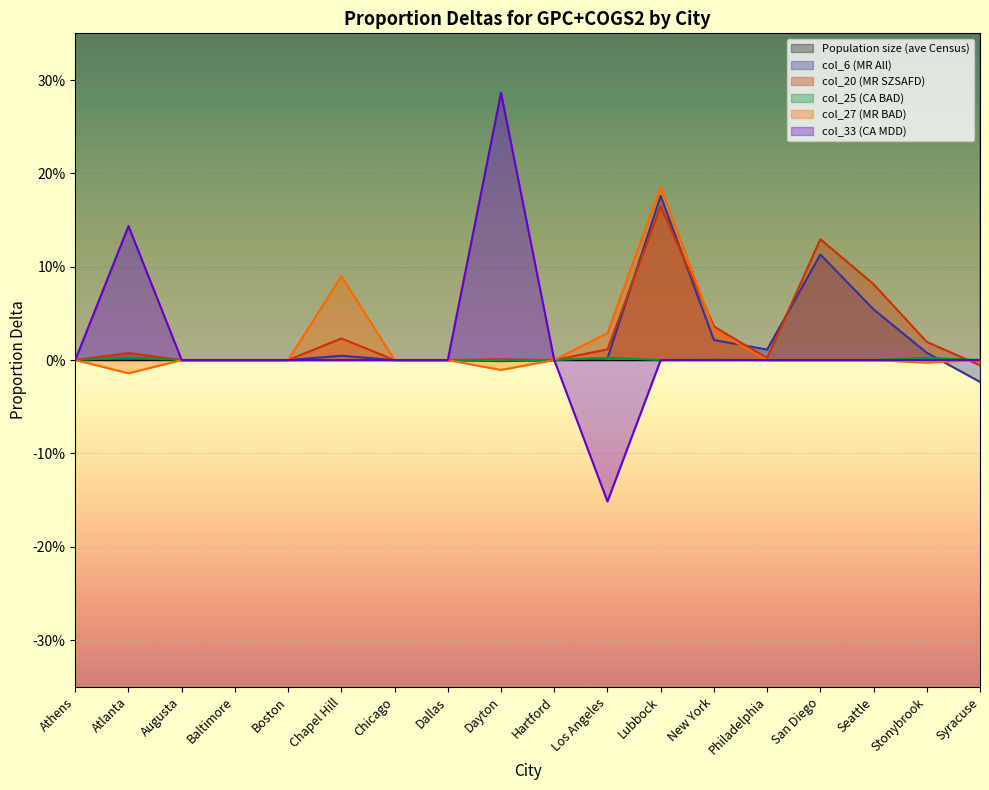

Where does the col_6 (MR All) series first go above 0?

Atlanta